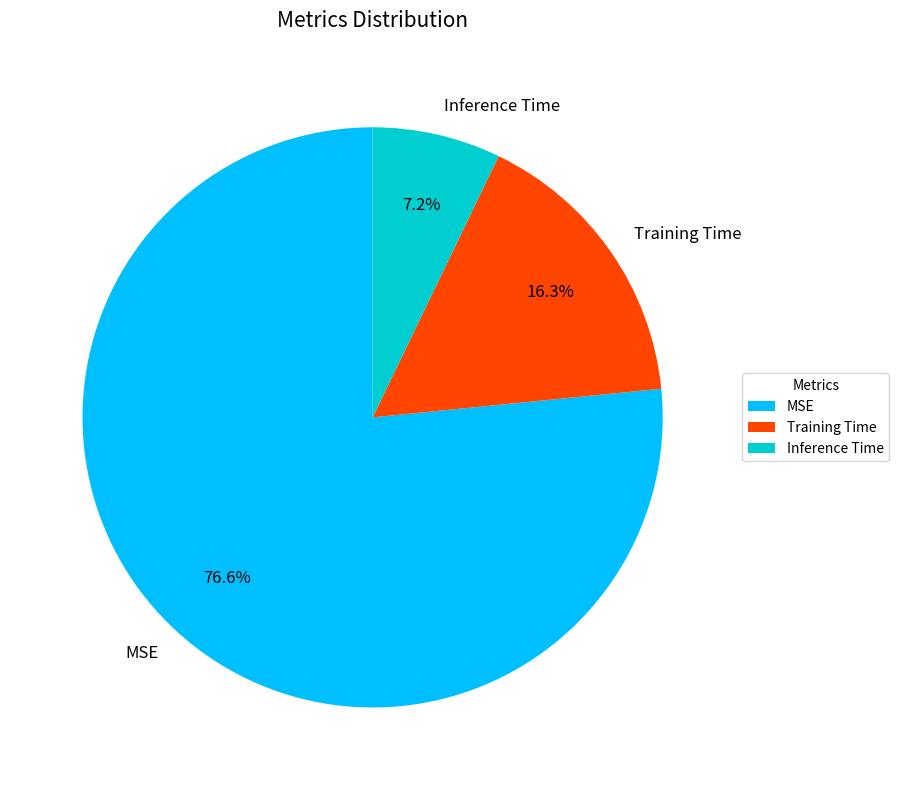

What is the largest slice in the pie chart?

MSE